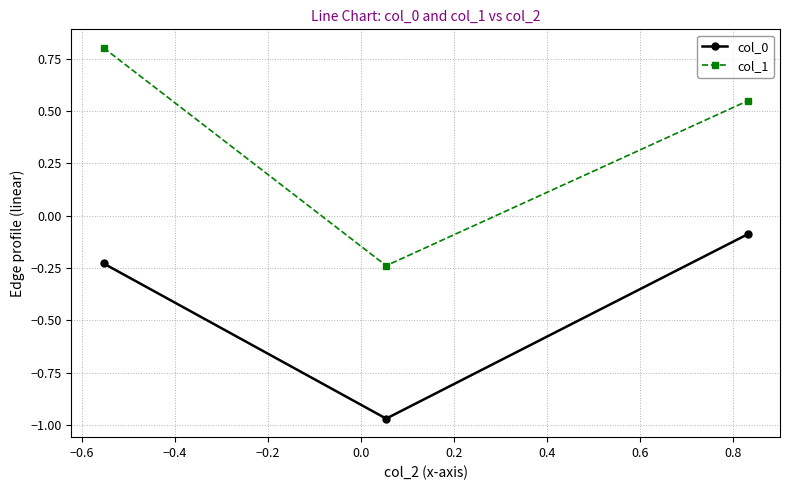

How many lines are shown in the chart?

2